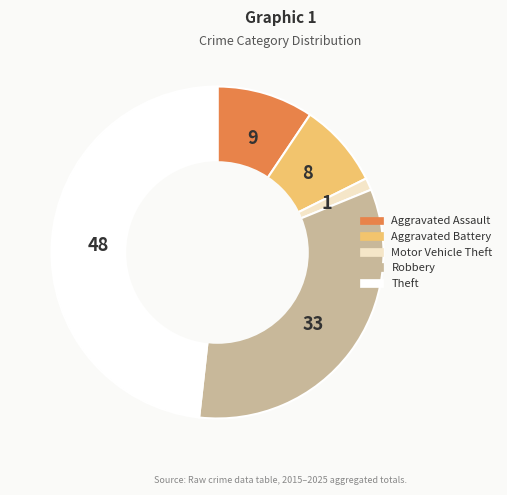

How many slices are in this pie chart?

5